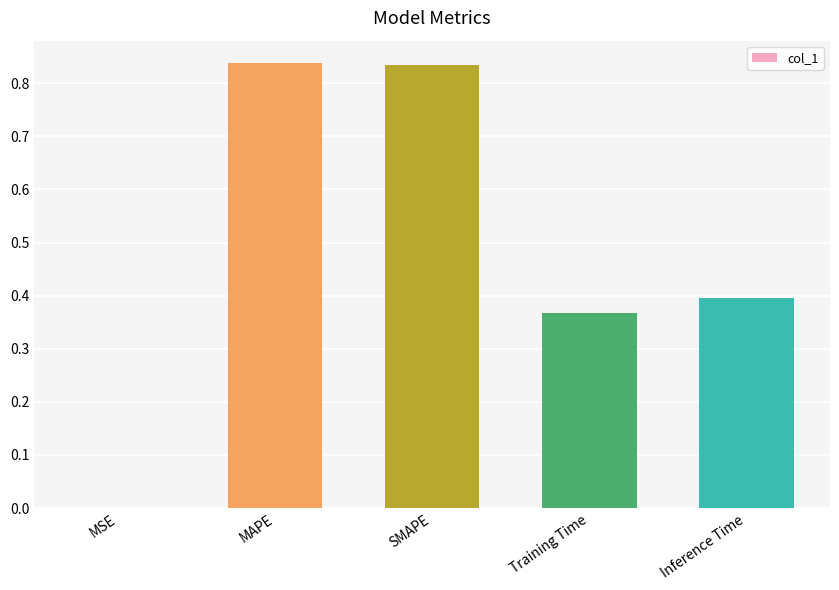

Is it true that the value at SMAPE is 0.4?

False